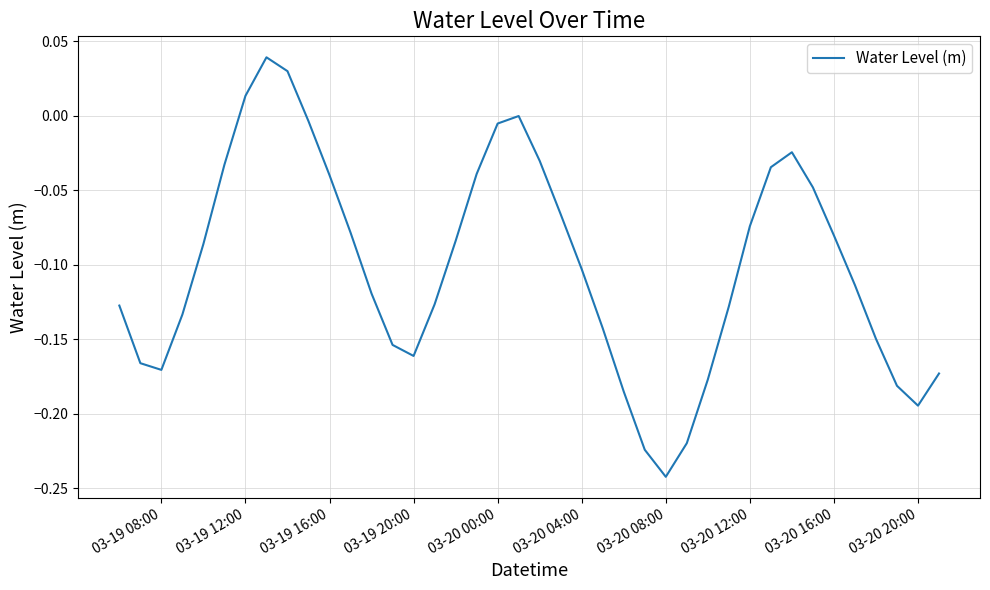

What is the difference between the maximum and minimum values?

0.3